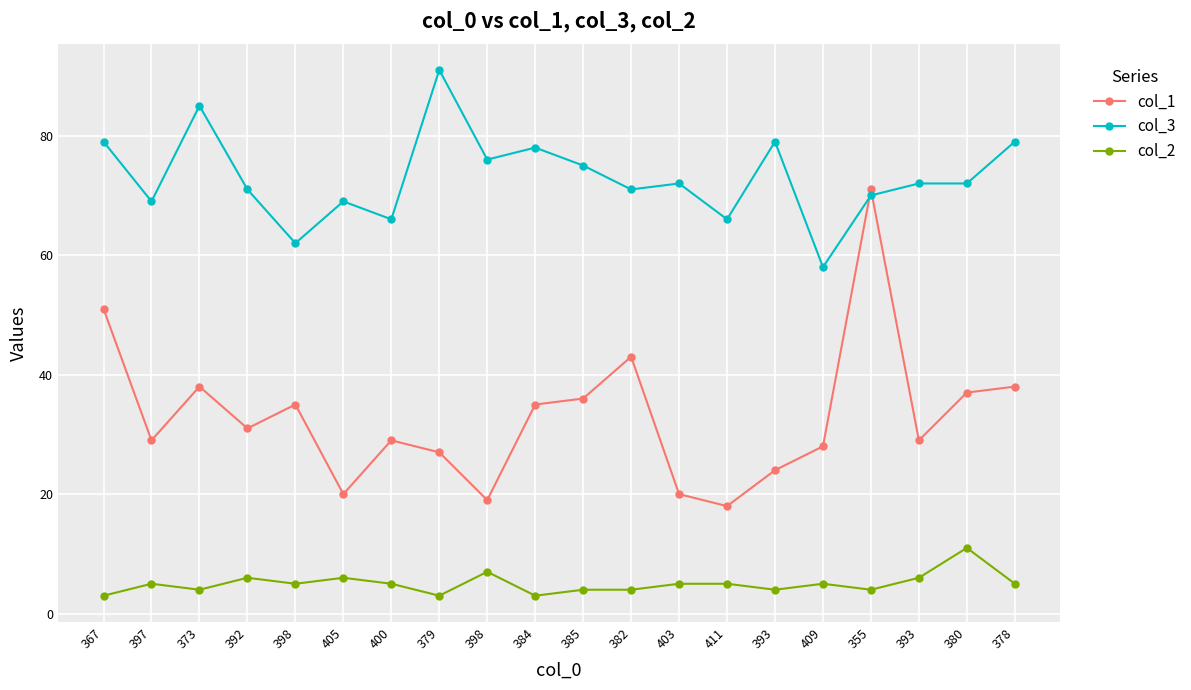

Between 398 and 380, which series saw the biggest shift?

col_3